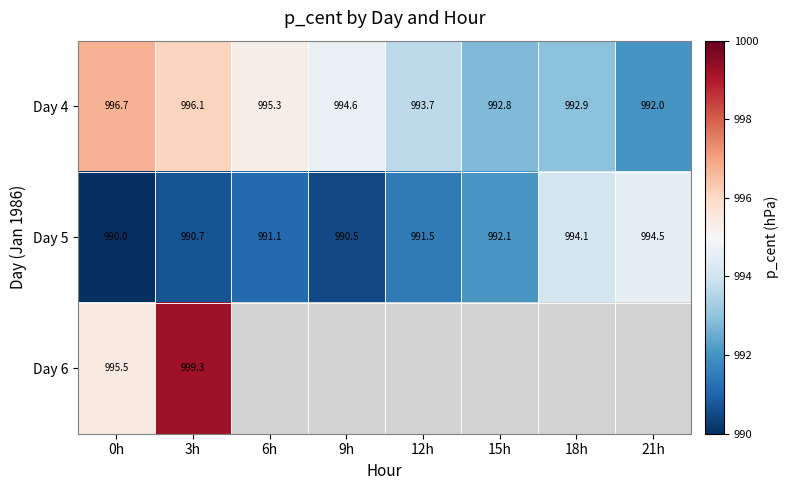

List the labels in order of Day 4 value, largest first.

0h, 3h, 6h, 9h, 12h, 18h, 15h, 21h